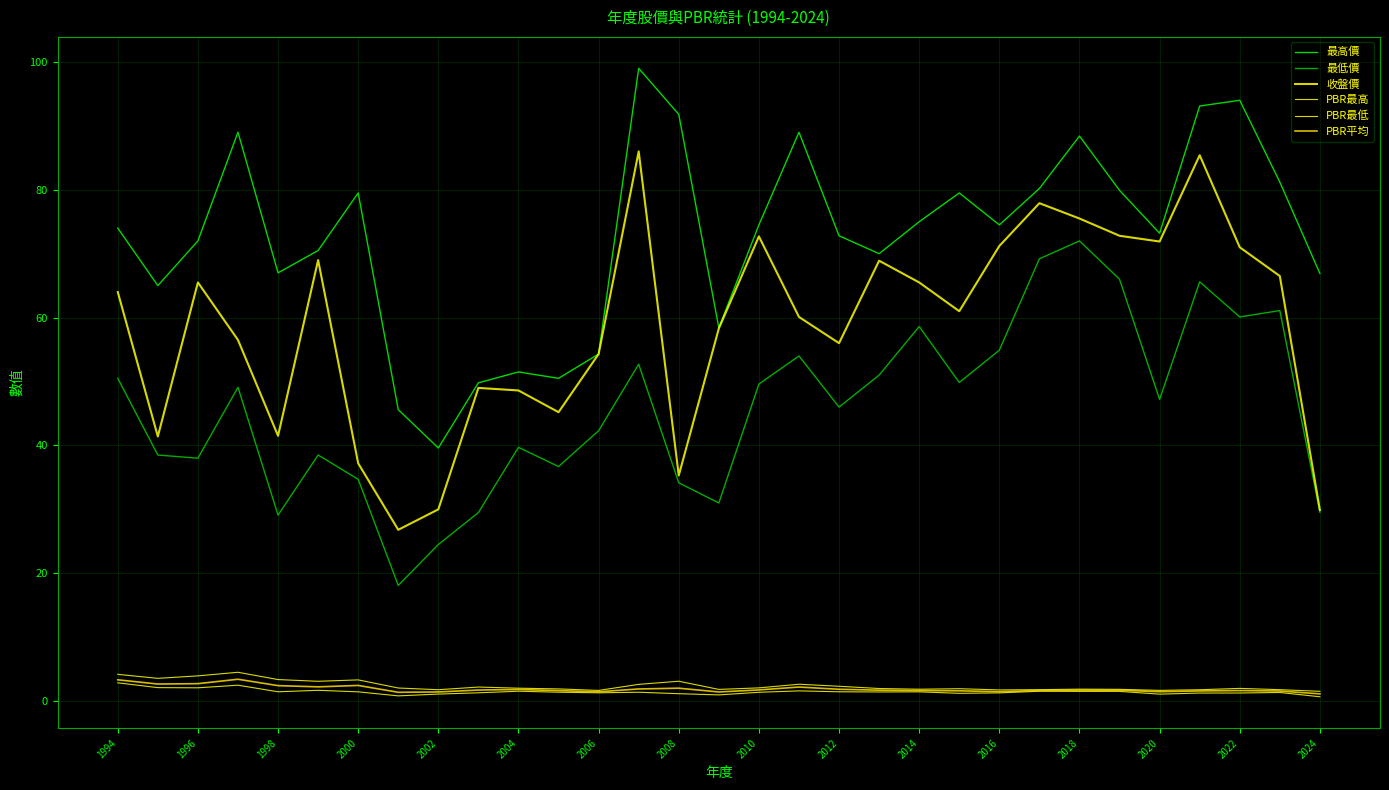

Does the chart have visible grid lines?

Yes